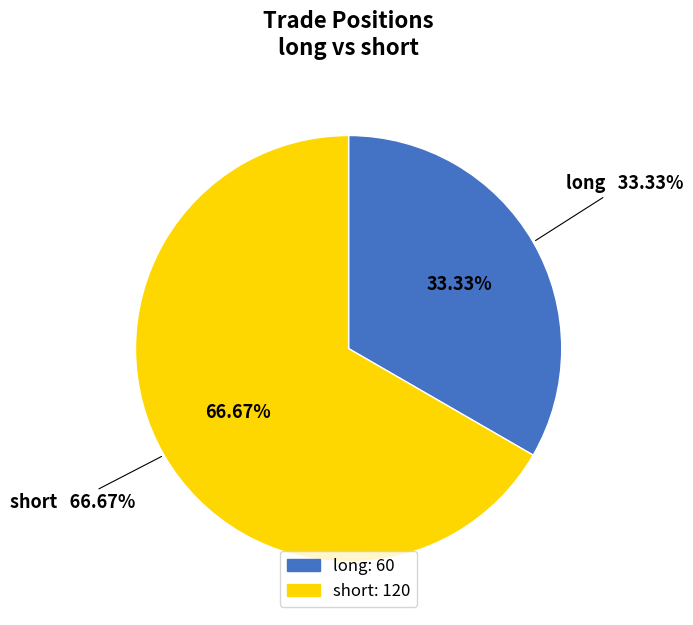

How many slices are in this pie chart?

2